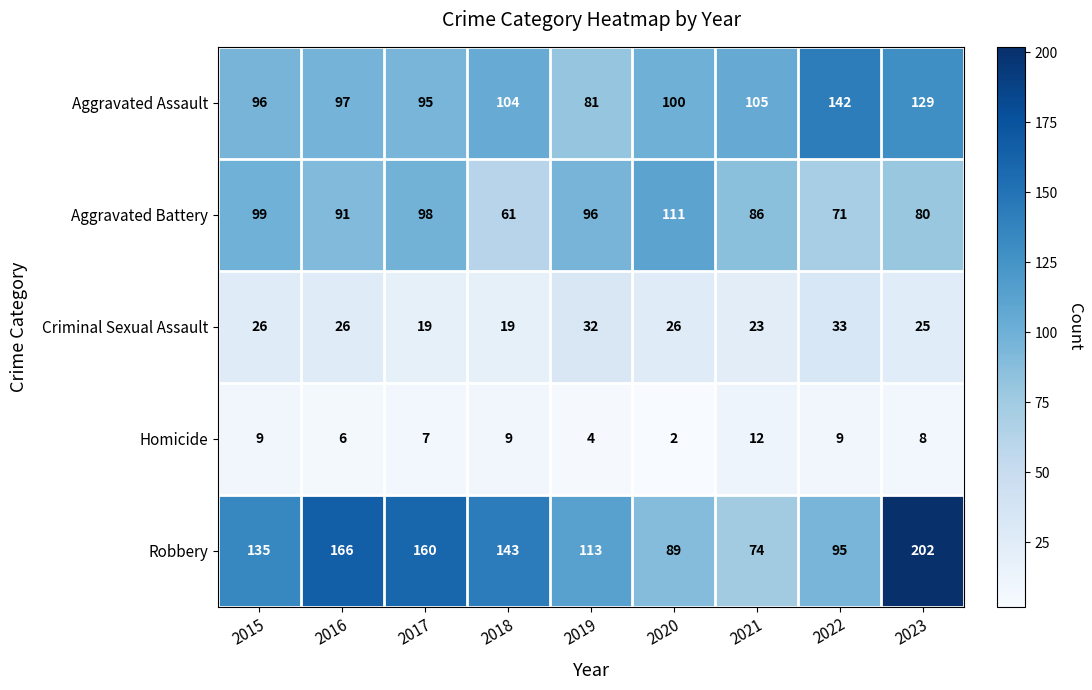

What is the difference between the maximum and second lowest values in the Aggravated Battery series?

40